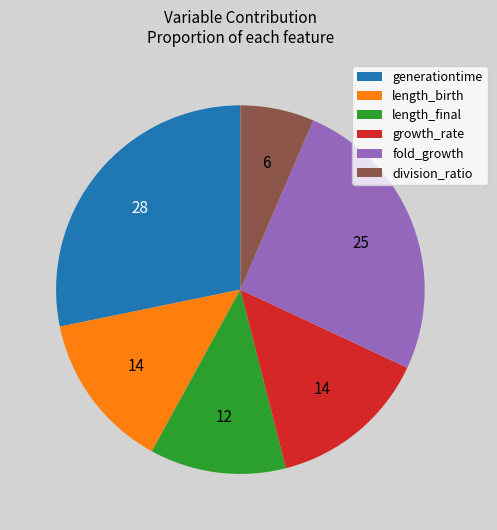

How many segments does this pie chart have?

6